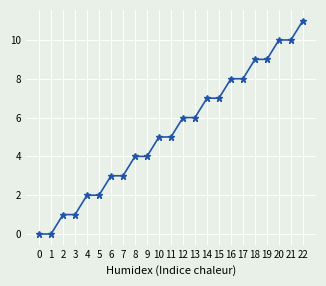

What is the value of the 12th point from the left?

5